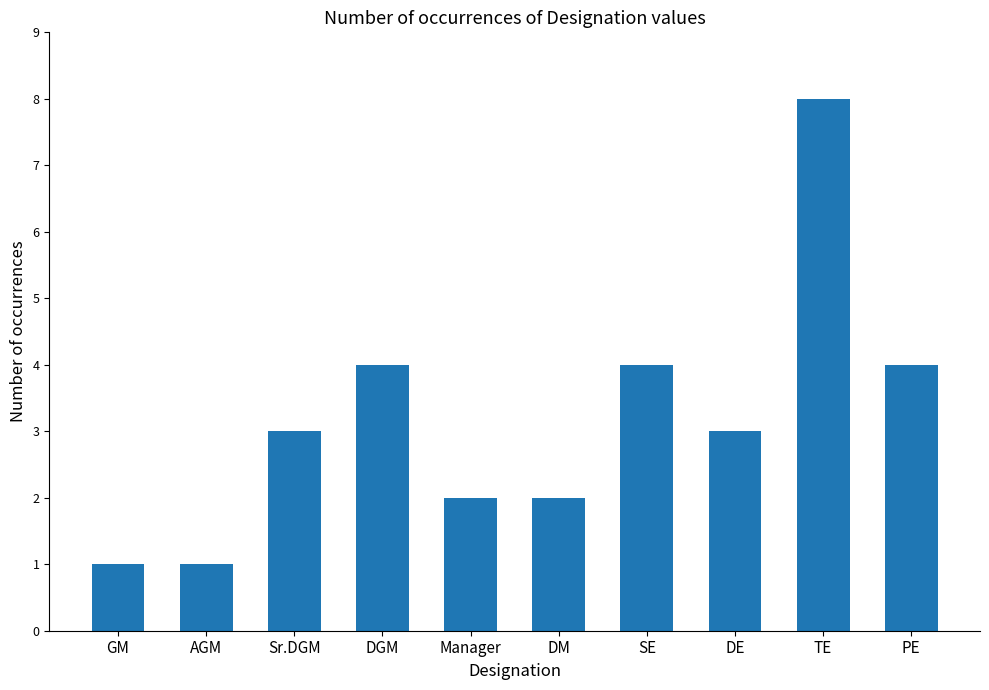

The value at TE is 8. True or false?

True